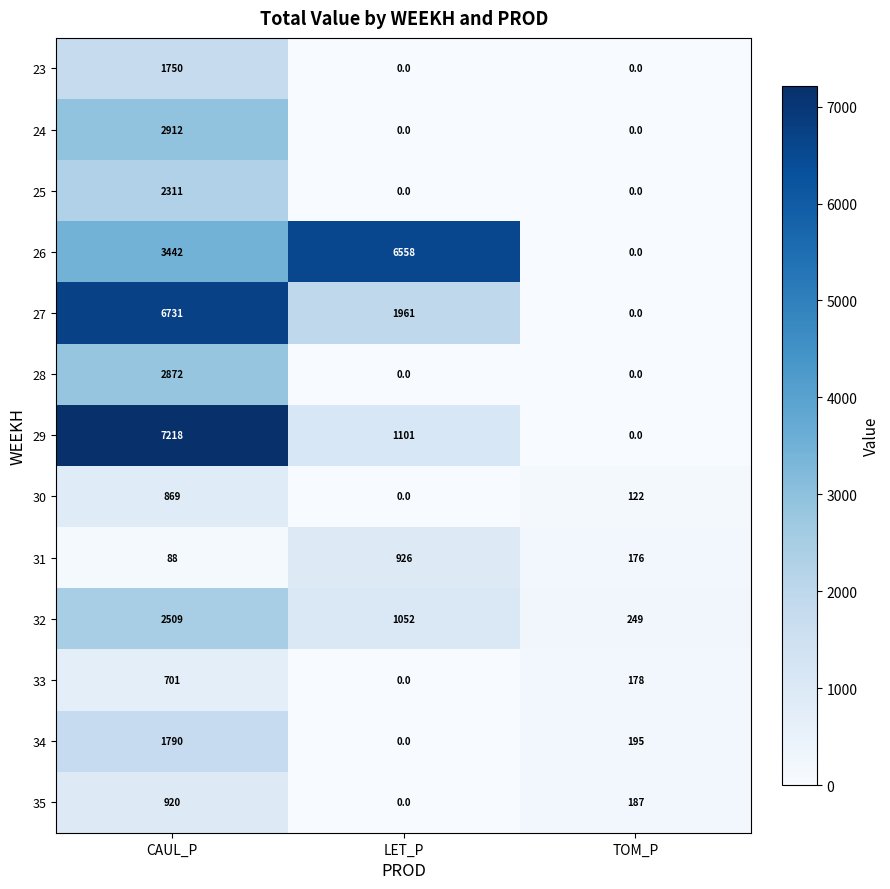

Count the number of data series in this chart.

13